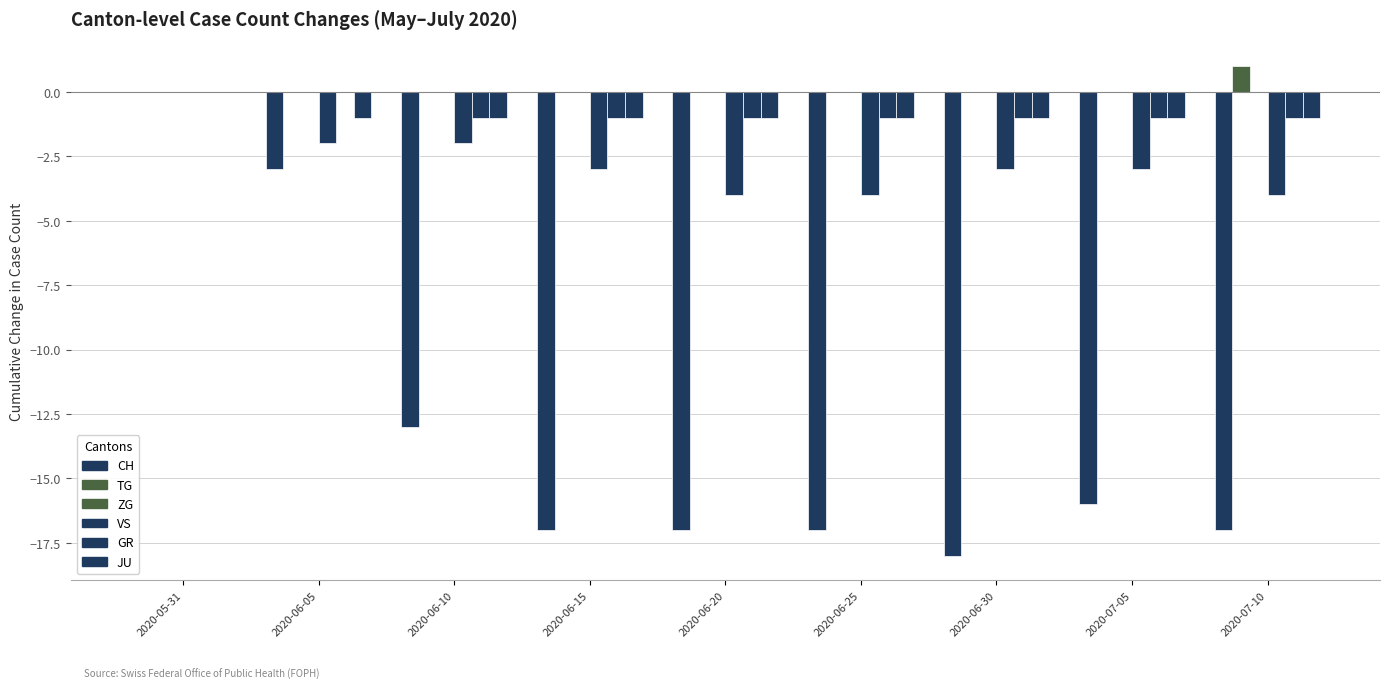

How many distinct data groups are displayed?

5